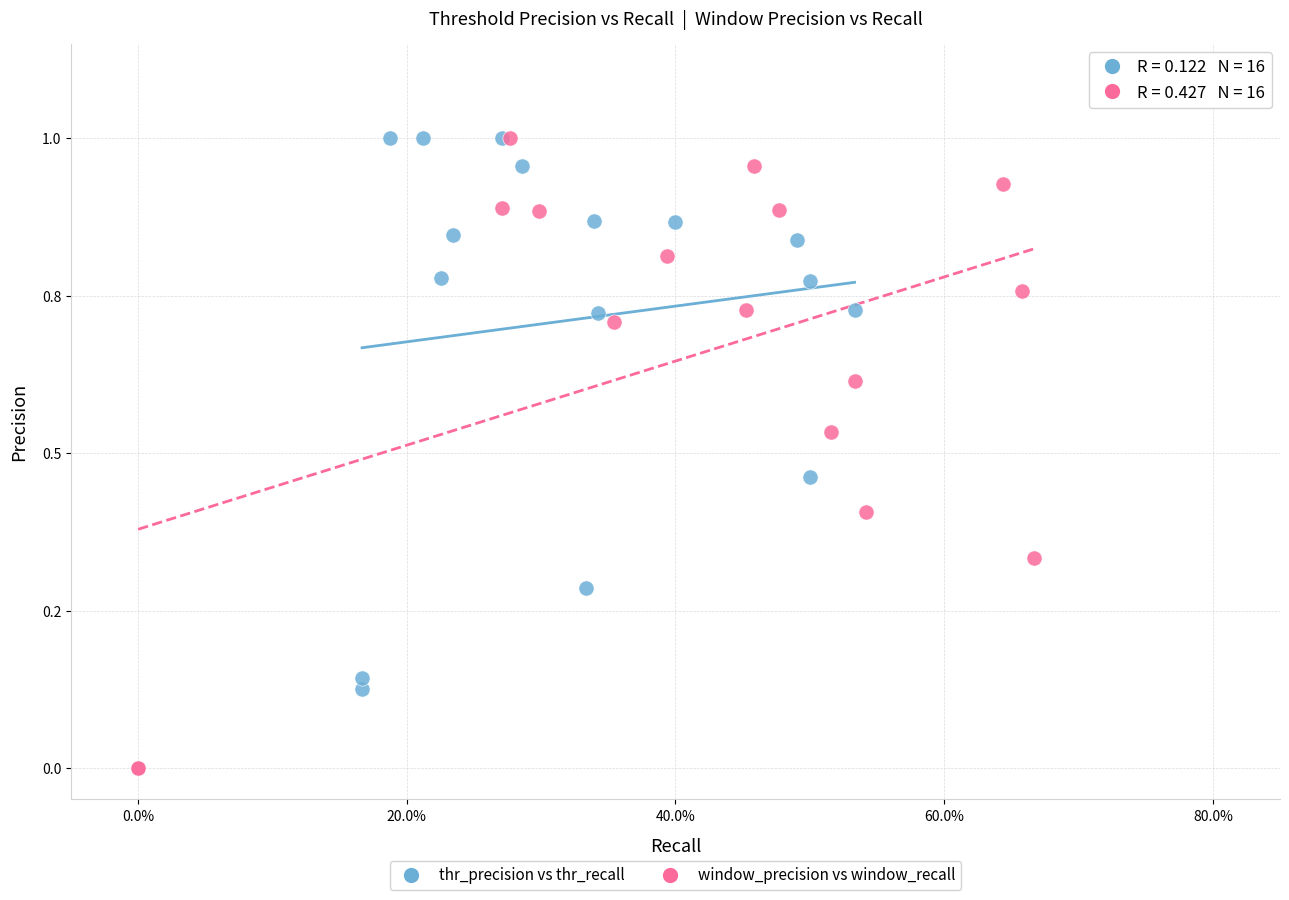

Which series reaches the minimum Y coordinate?

window_precision vs window_recall